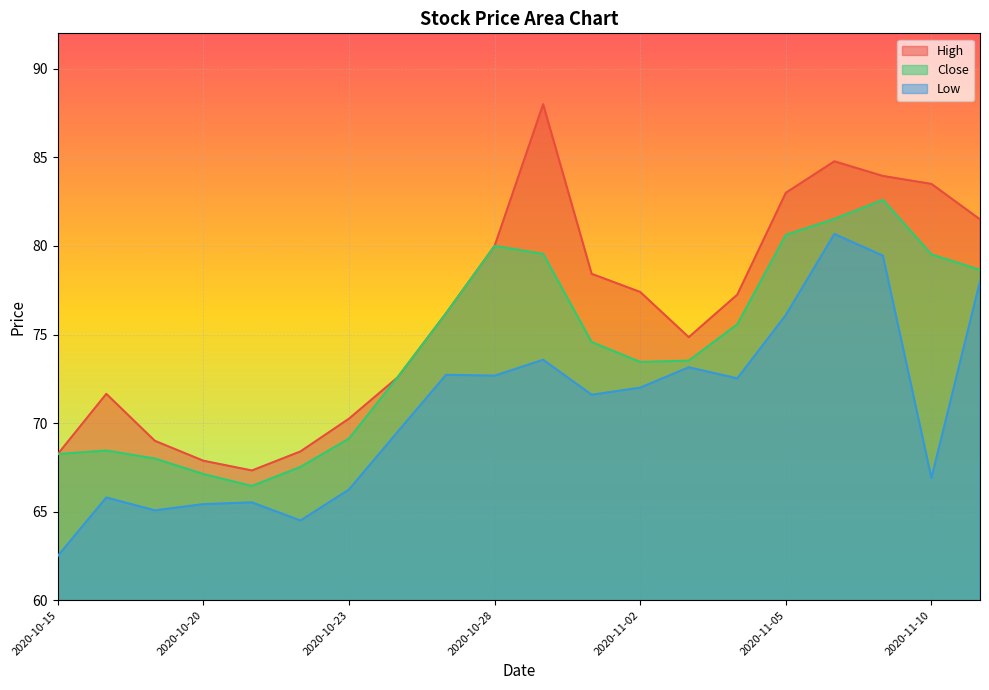

True or false: High has more than 0 interior local peaks.

True